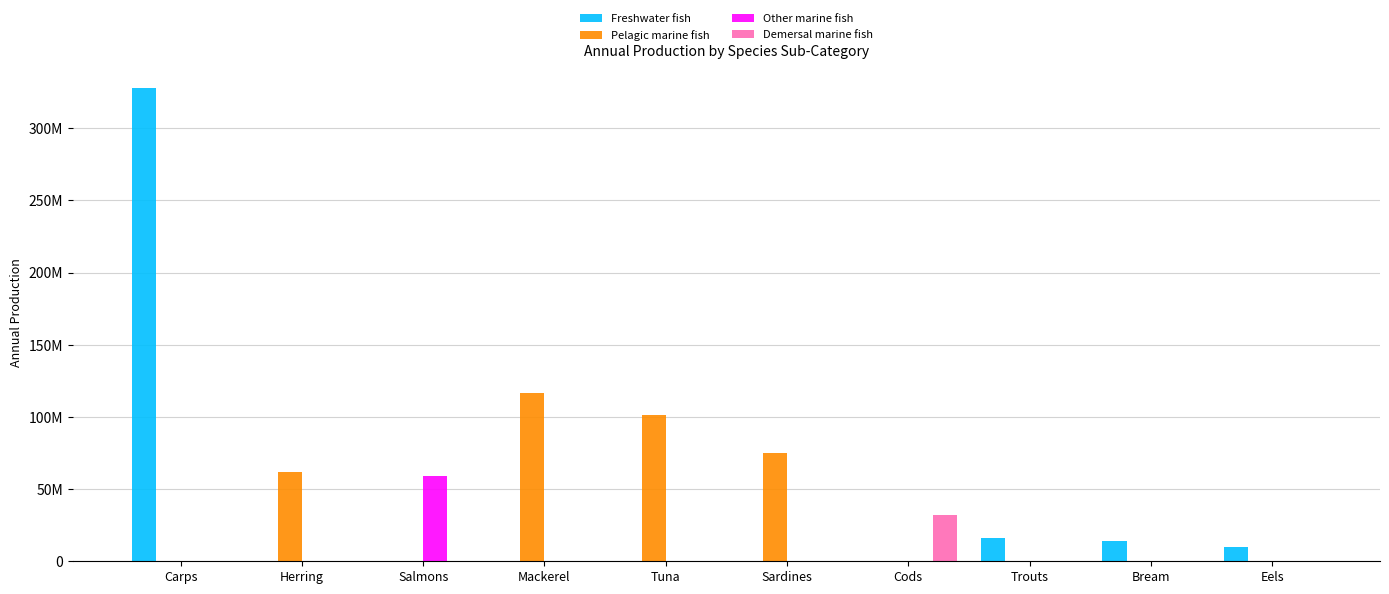

The value of Other marine fish at Bream is 0.0. True or false?

True